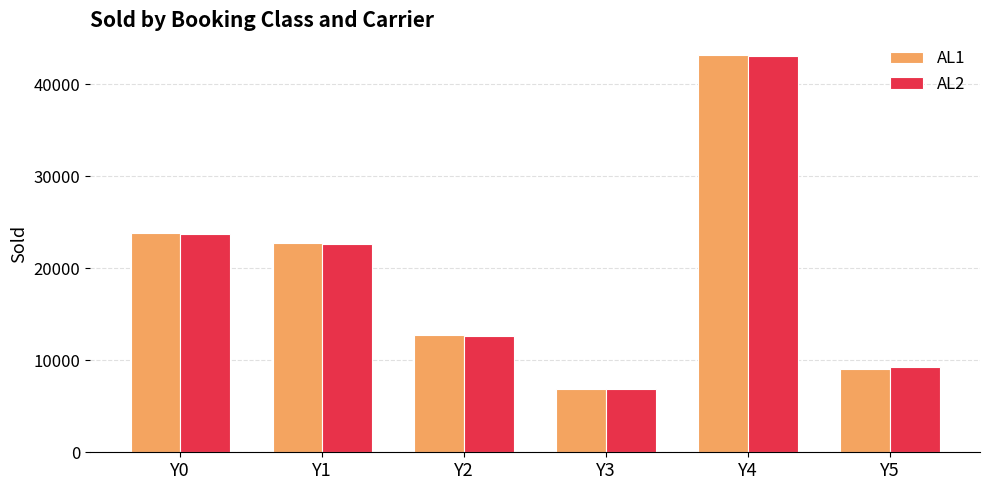

What is the sum of the AL1 values at Y2 and Y3?

19585